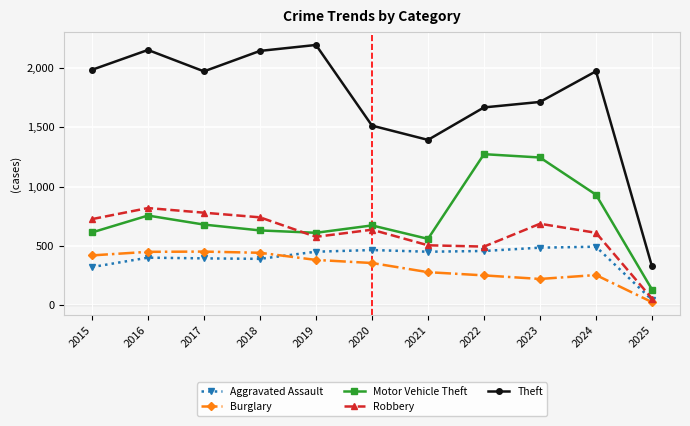

True or false: Robbery and Theft intersect in this chart.

False